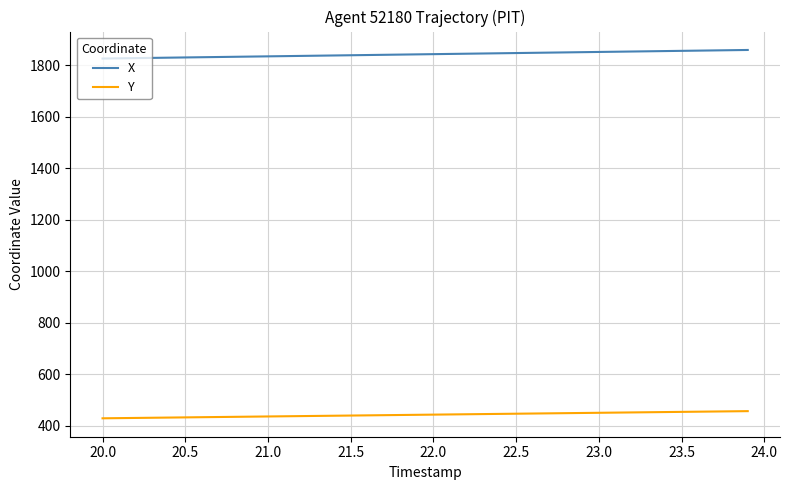

What is the maximum value shown in the chart?

1858.4